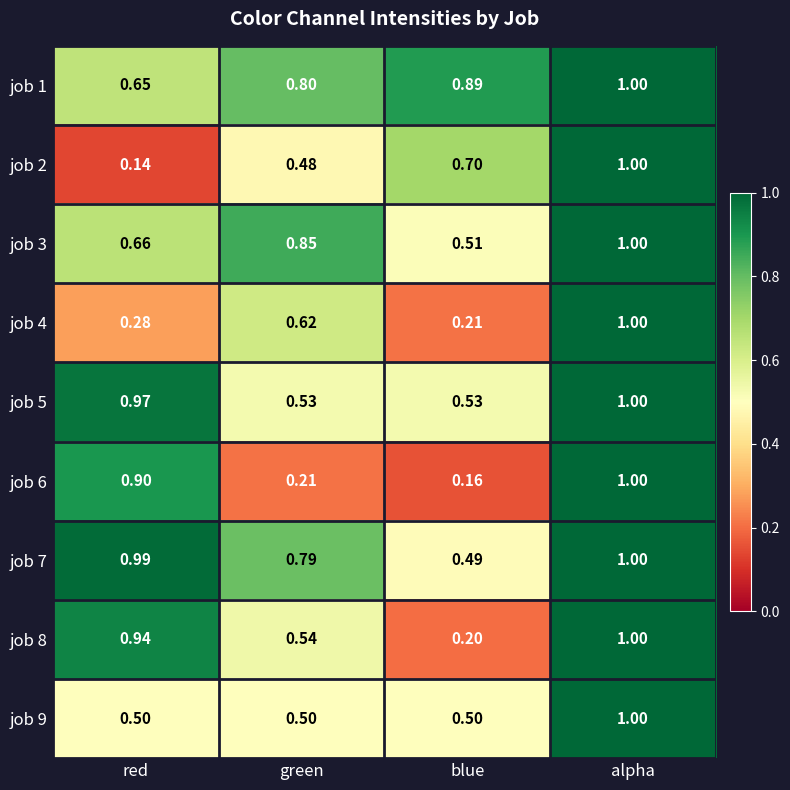

At which label does job 3 reach its peak?

alpha